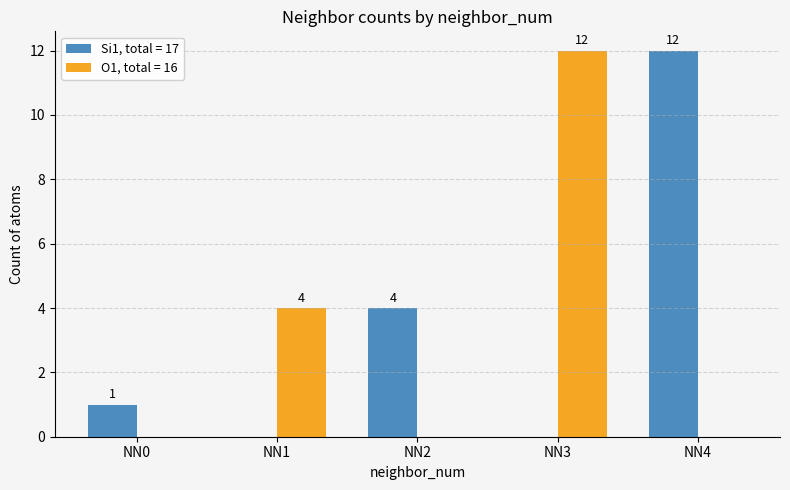

Which series has the largest total across all categories?

Si1, total = 17